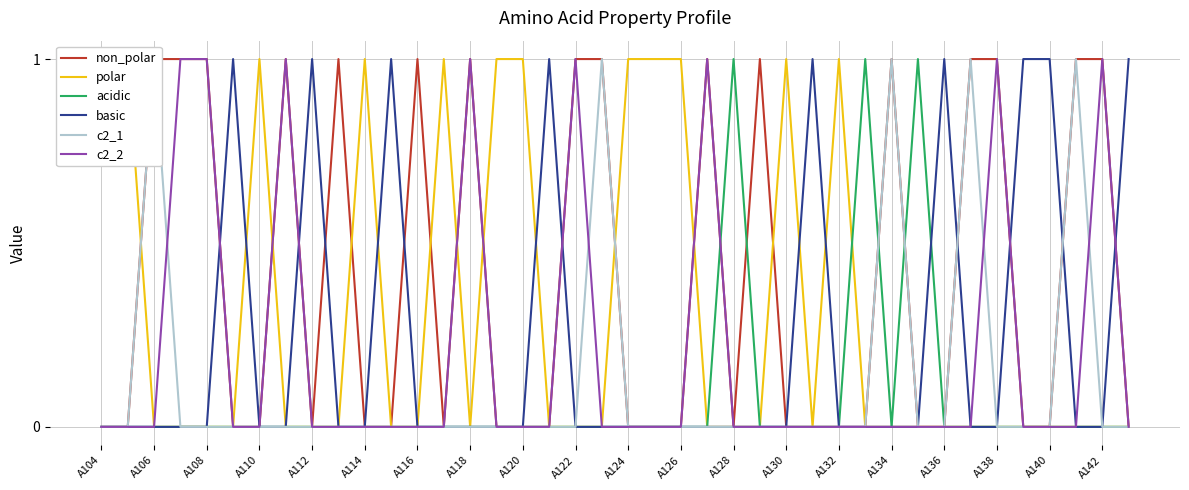

The value of c2_2 at A132 is 1. True or false?

False